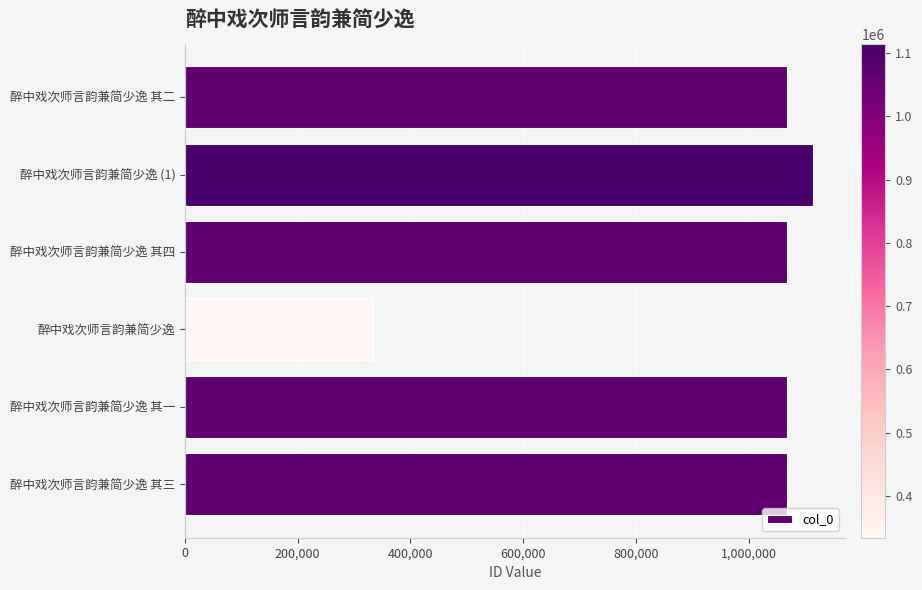

What is the difference between the second highest and minimum values?

734369